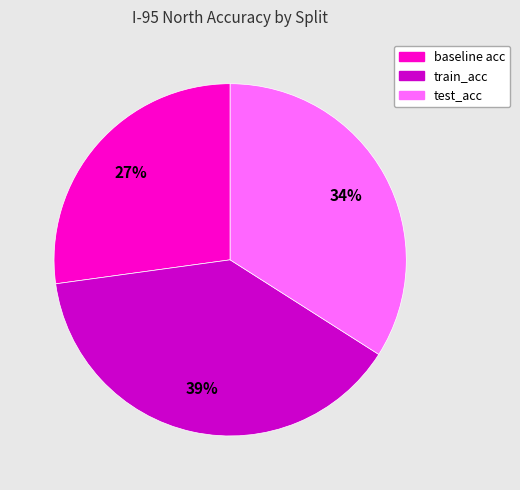

What is the smallest slice in the pie chart?

baseline acc